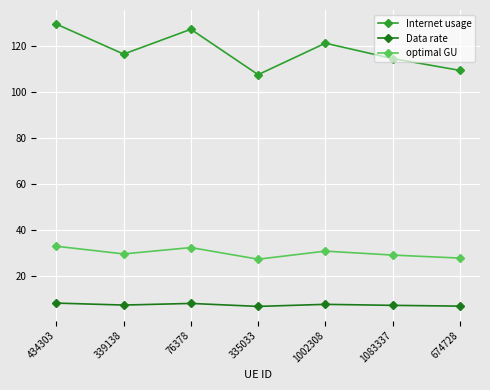

Does the chart display data point markers on the line(s)?

Yes